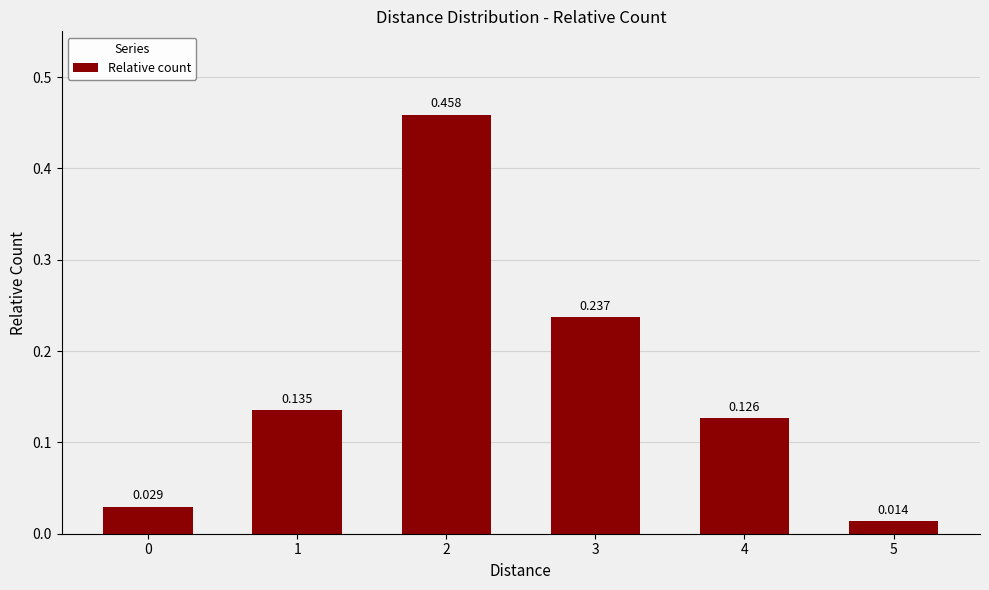

Which category has the lowest value across all series?

5